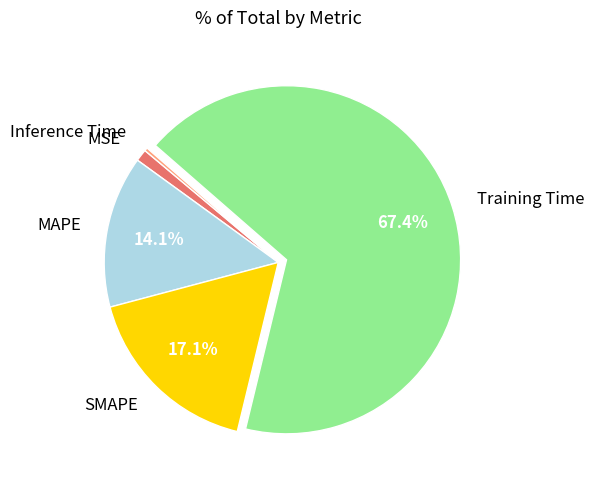

To the nearest percent, what percentage of the pie is MSE?

1%